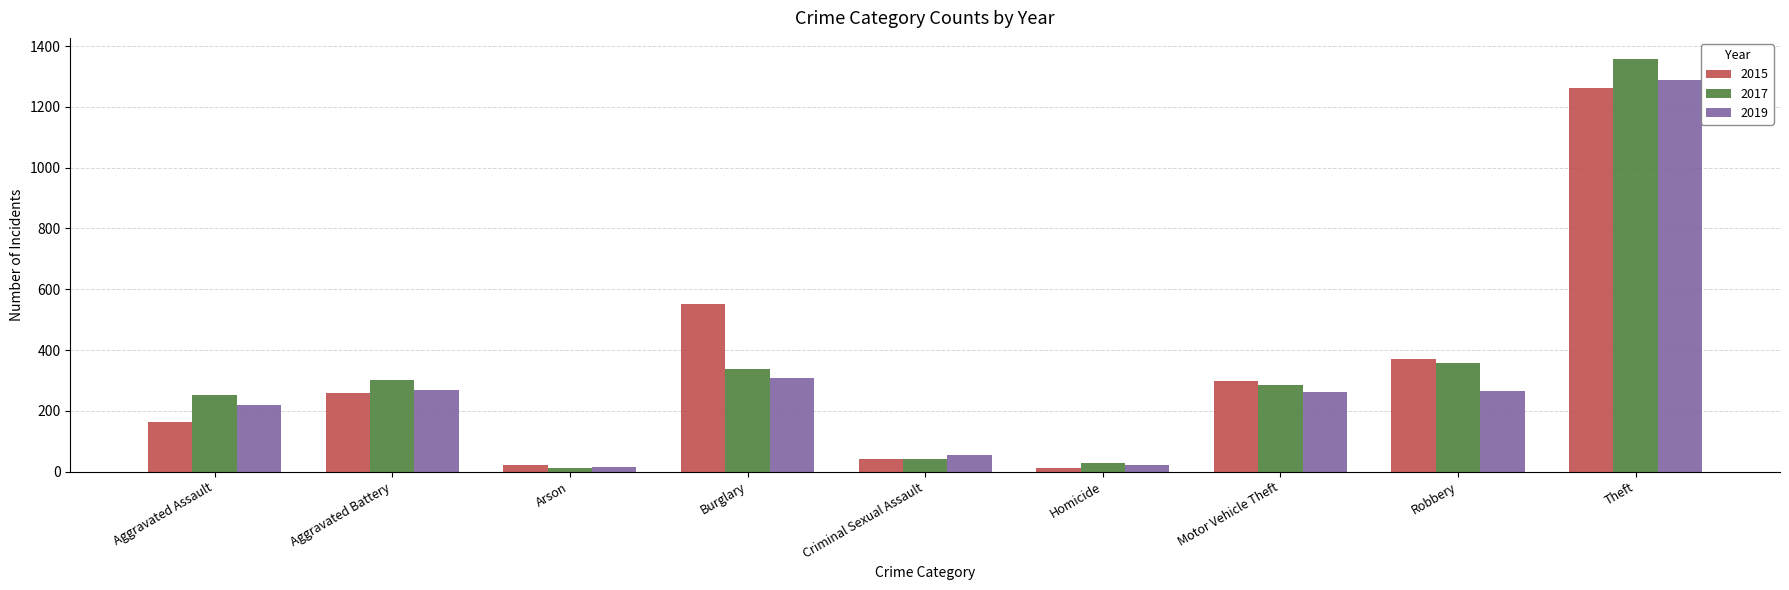

Between Aggravated Assault and Criminal Sexual Assault, which series saw the biggest shift?

2017